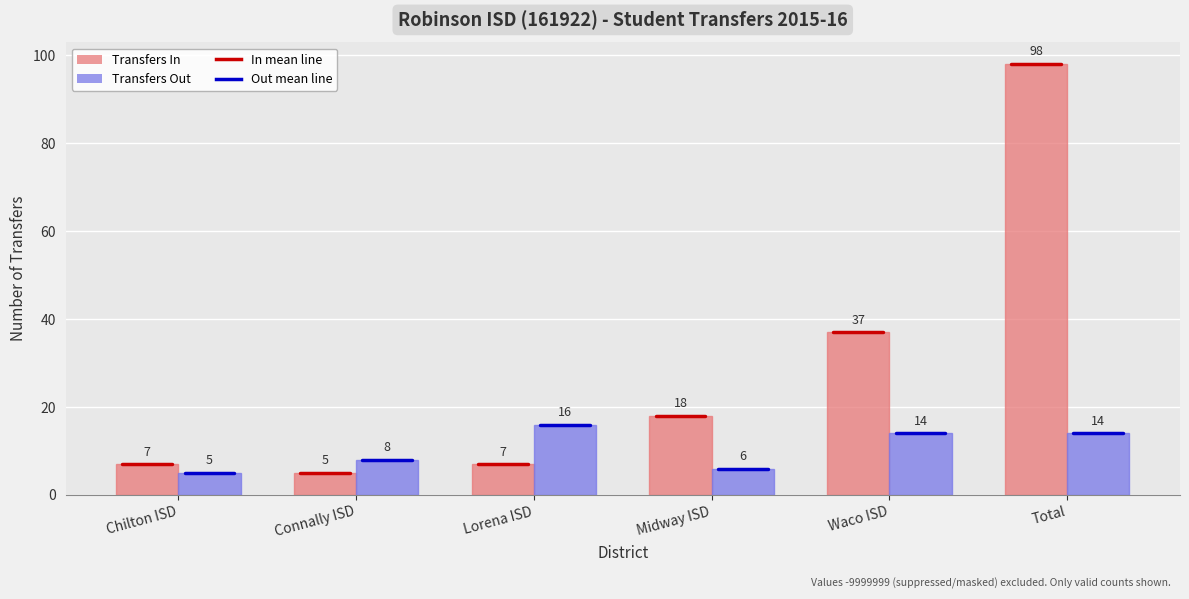

What is the label of the 3rd bar from the right?

Midway ISD